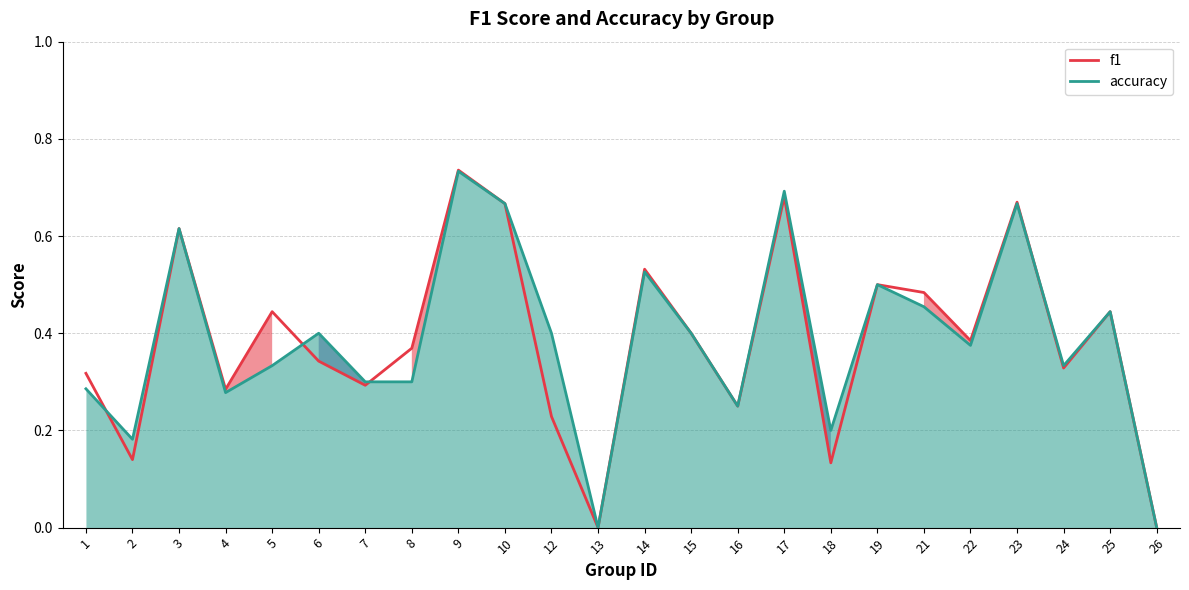

At which label does f1 reach its peak?

9